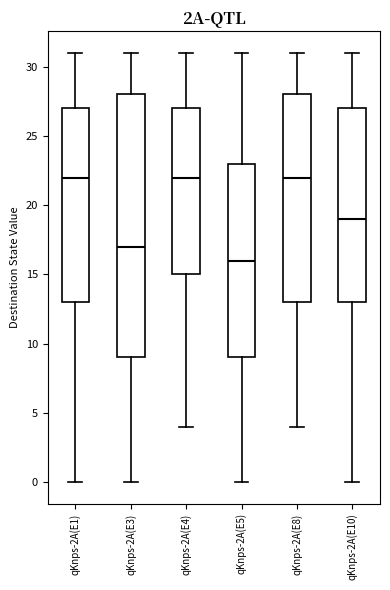

Which box's median line is the lowest?

qKnps-2A(E5)